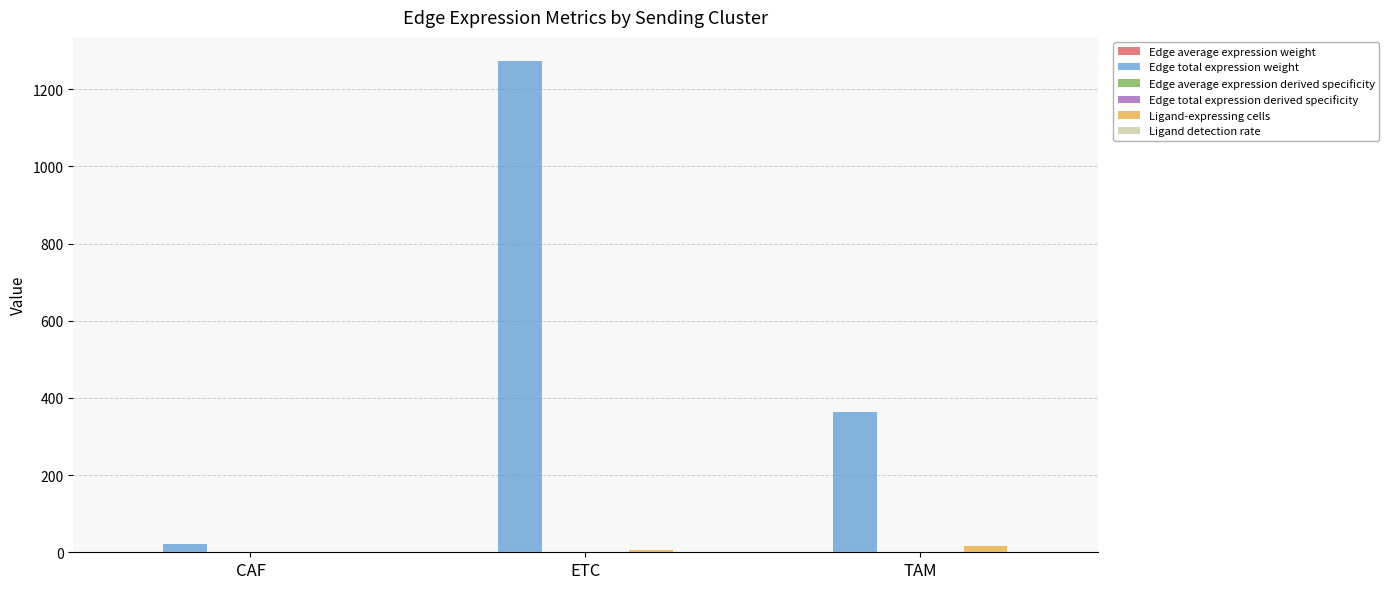

Which category has the highest value in the Edge total expression weight series?

ETC